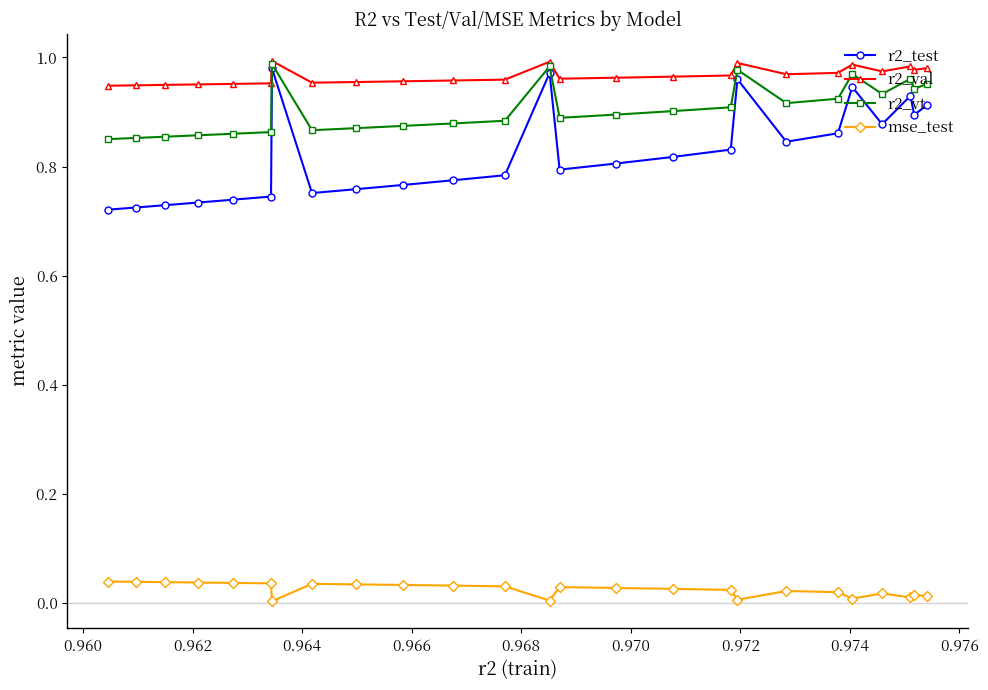

True or false: r2_test has more than 0 interior local peaks.

True